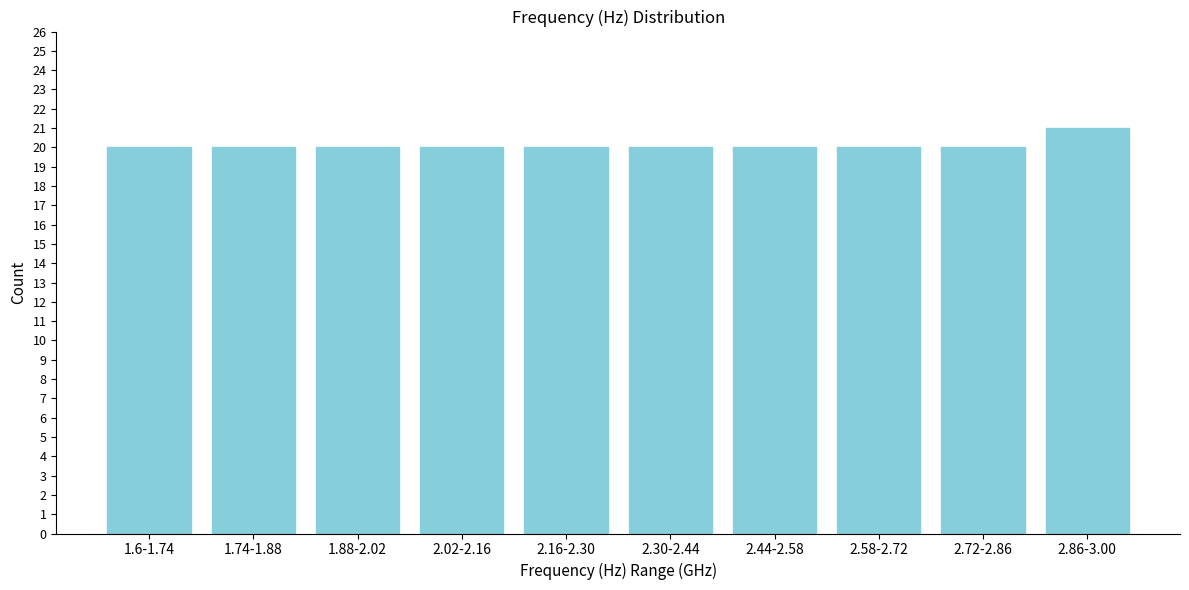

Reading left to right, extract all data points from this chart.

1.6-1.74=20	1.74-1.88=20	1.88-2.02=20	2.02-2.16=20	2.16-2.30=20	2.30-2.44=20	2.44-2.58=20	2.58-2.72=20	2.72-2.86=20	2.86-3.00=21